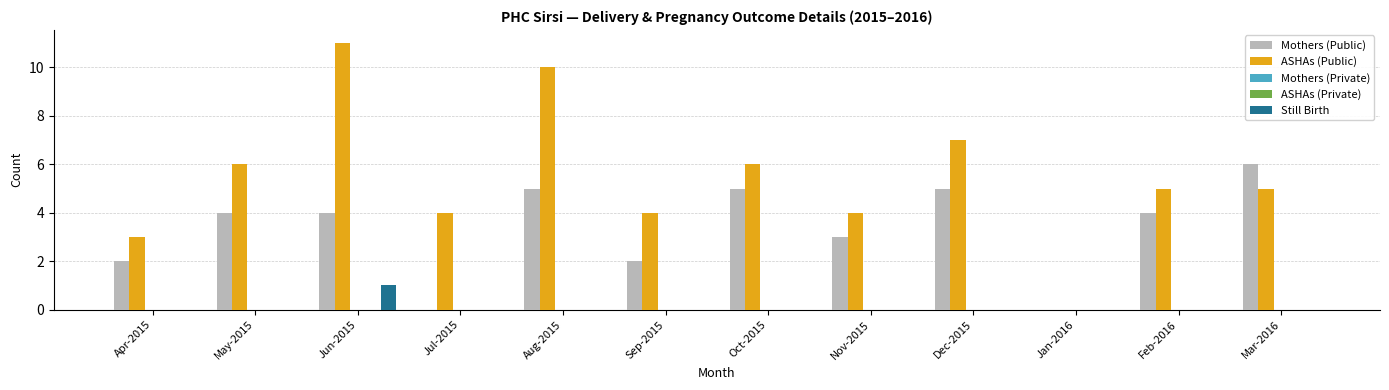

What position from the left is Jul-2015?

4